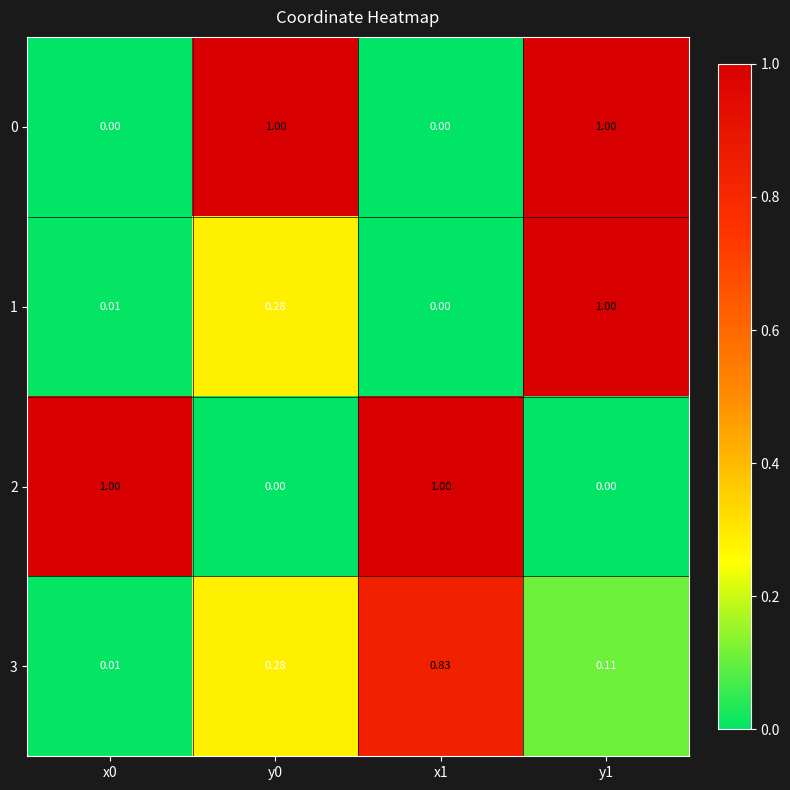

Is the value of 0 at x1 greater than the value of 1 at y1?

No